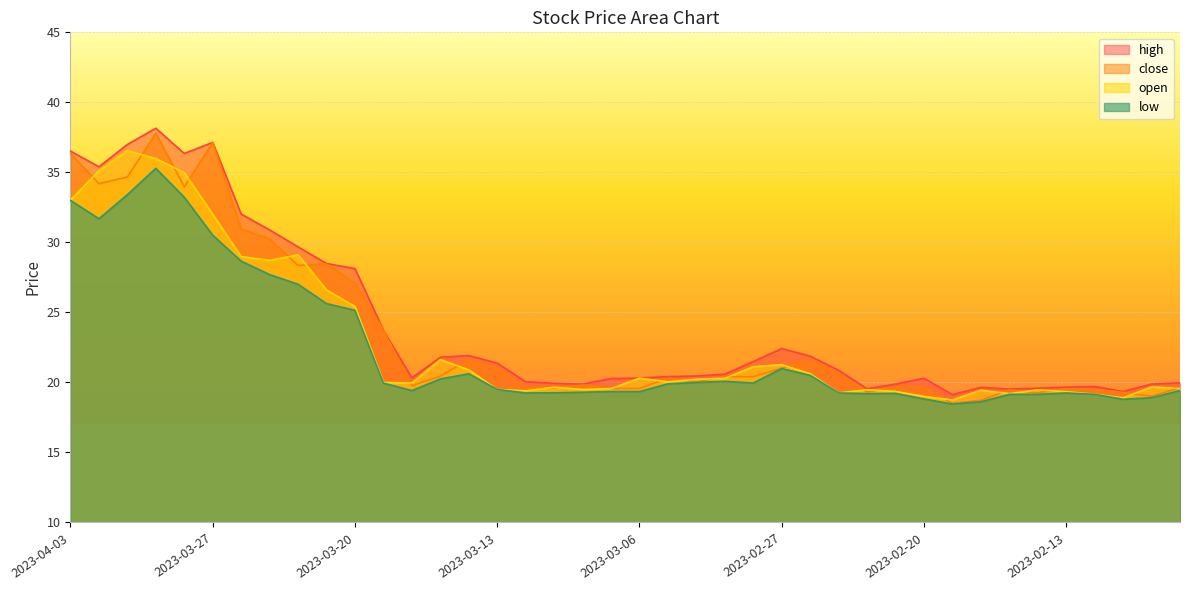

What is the approximate value of high at 2023-03-29?

38.1